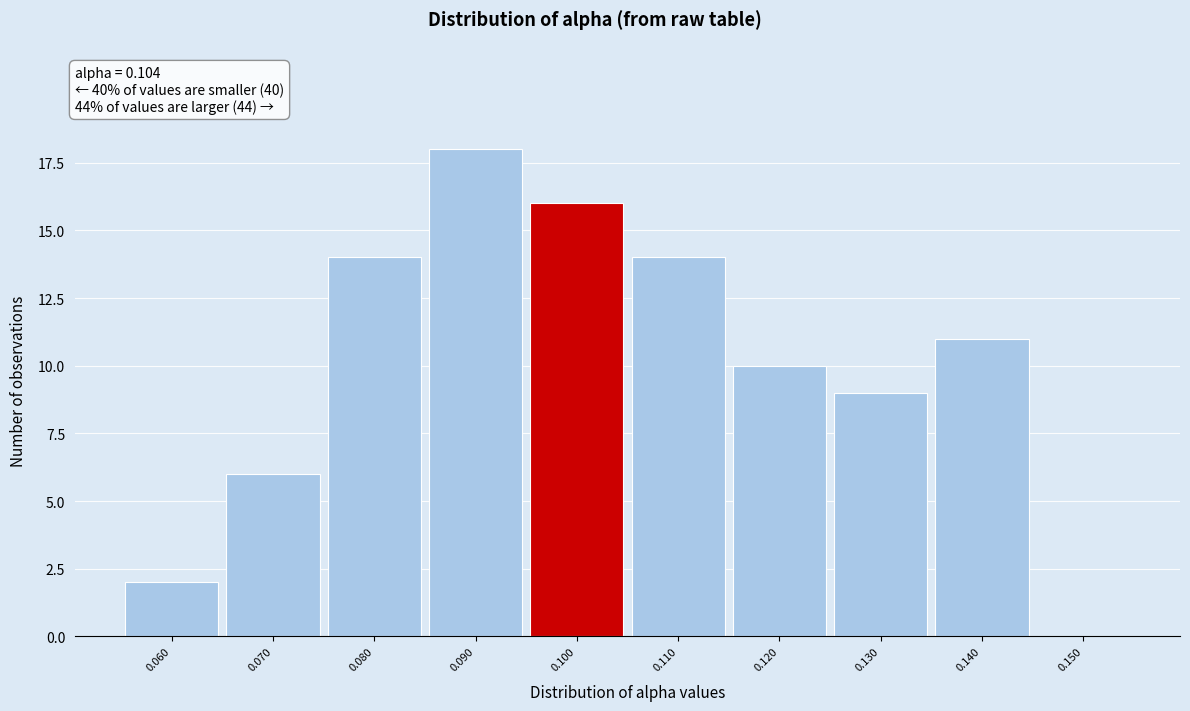

Reading left to right, what are all the values shown in this chart?

0.060=2	0.070=6	0.080=14	0.090=18	0.100=16	0.110=14	0.120=10	0.130=9	0.140=11	0.150=0